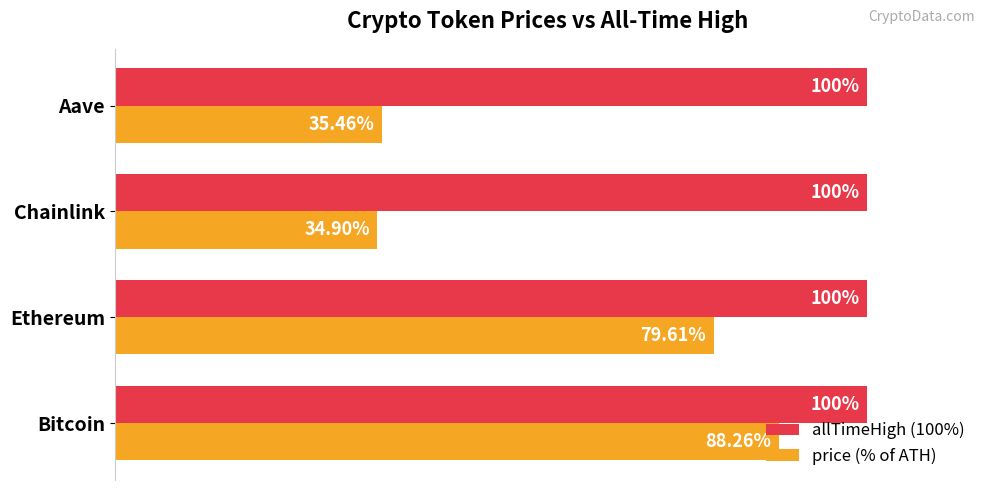

At which category does the chart reach its minimum across all series?

Chainlink